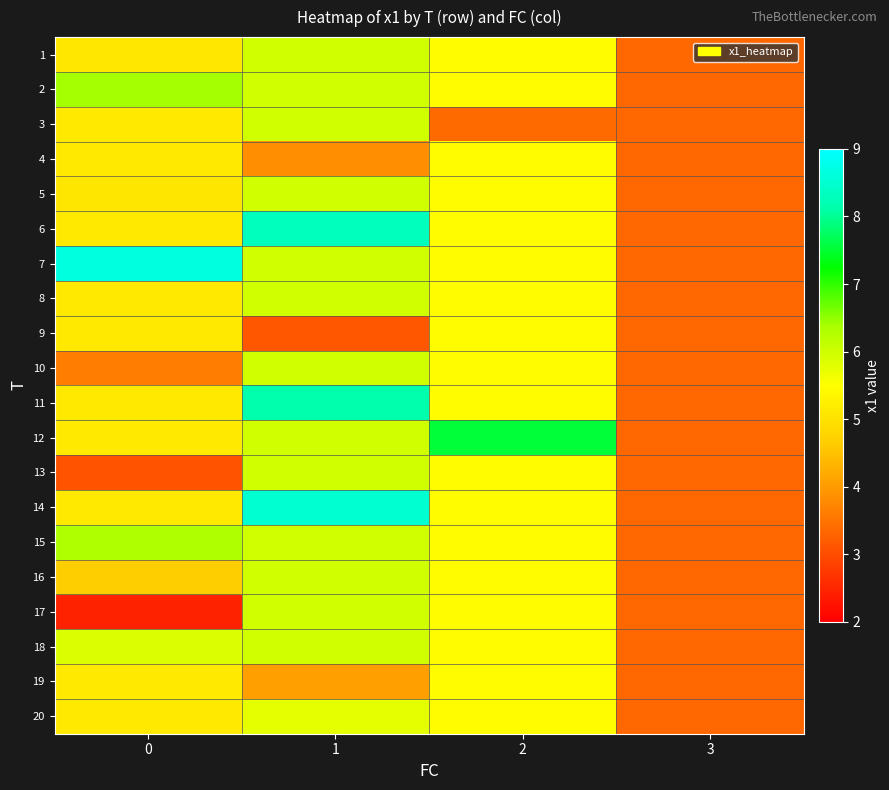

What is the minimum value shown in the chart?

2.4